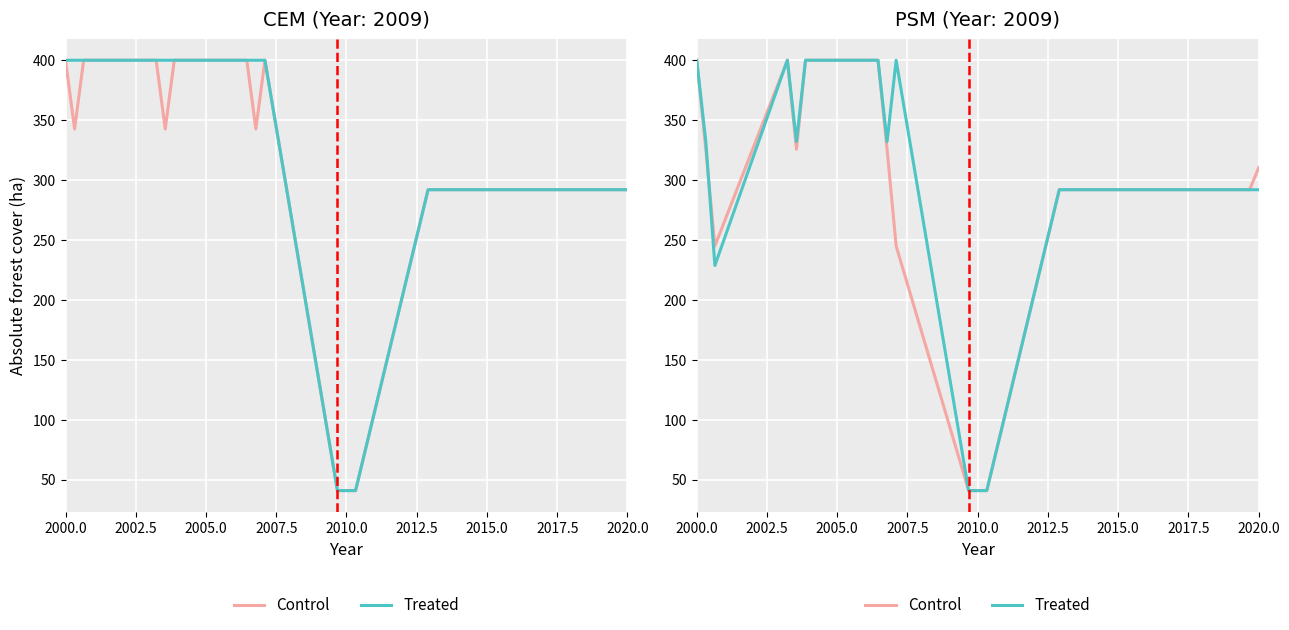

True or false: Control has more than 0 interior local peaks.

True